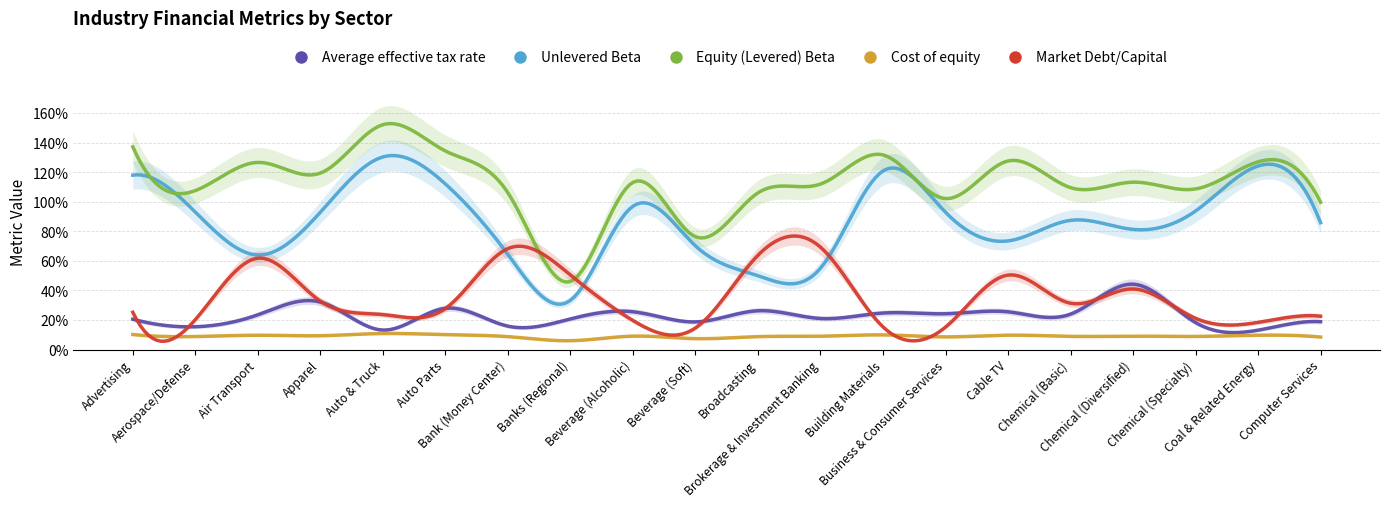

True or false: Unlevered Beta and Equity (Levered) Beta cross at least once.

False